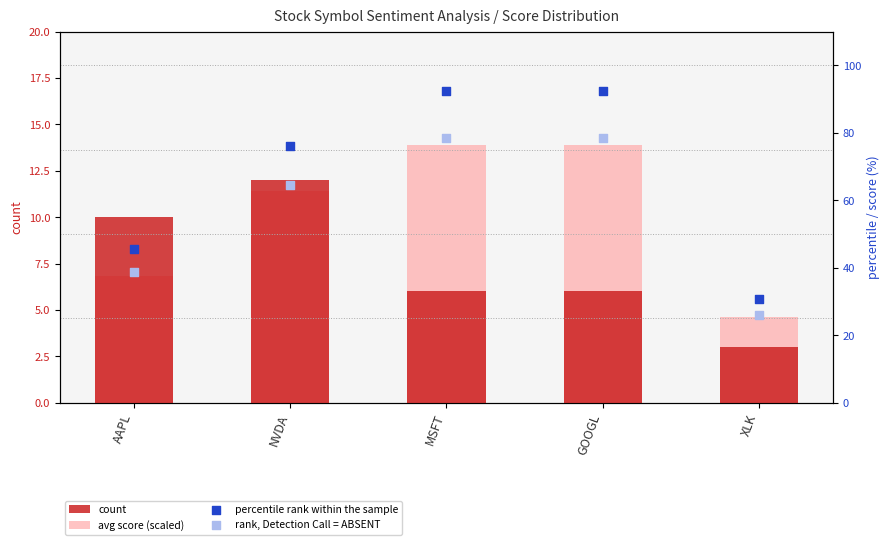

Is the value of rank, Detection Call = ABSENT at MSFT greater than the value of percentile rank within the sample at NVDA?

Yes